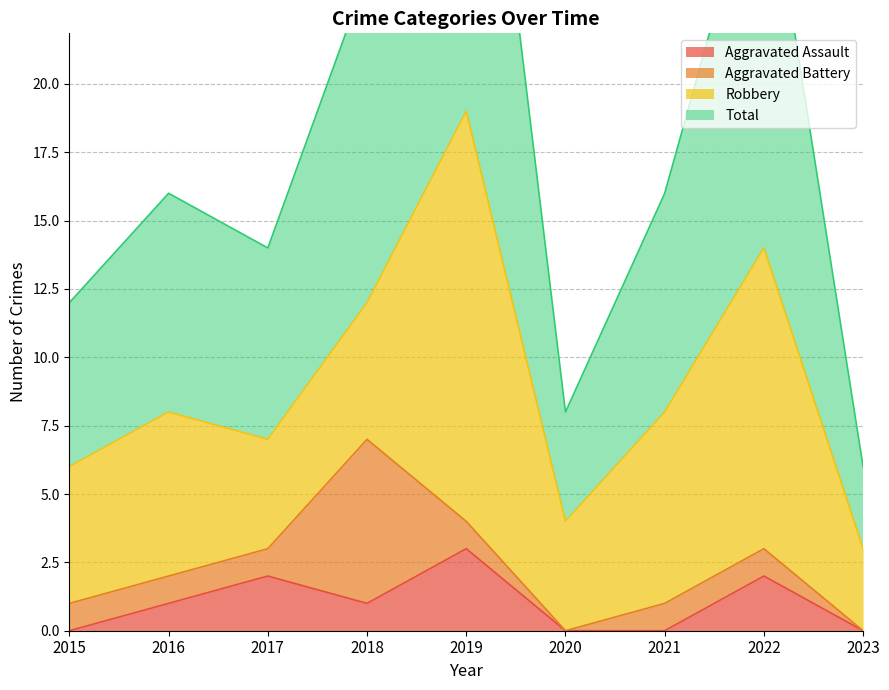

What is the difference between the Total values at 2022 and 2021?

13